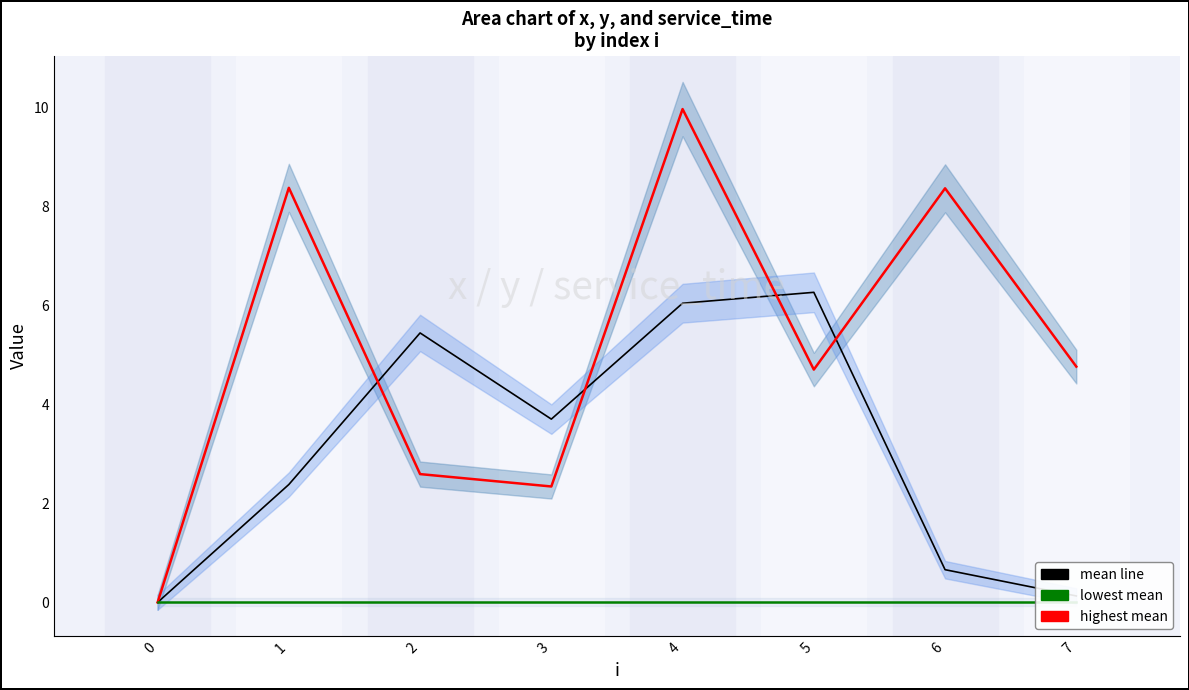

Reading right to left, extract all data points from this chart.

x: 7=4.8	6=8.4	5=4.7	4=10.0	3=2.3	2=2.6	1=8.4	0=0.0
y: 7=0.1	6=0.7	5=6.3	4=6.0	3=3.7	2=5.4	1=2.4	0=0.0